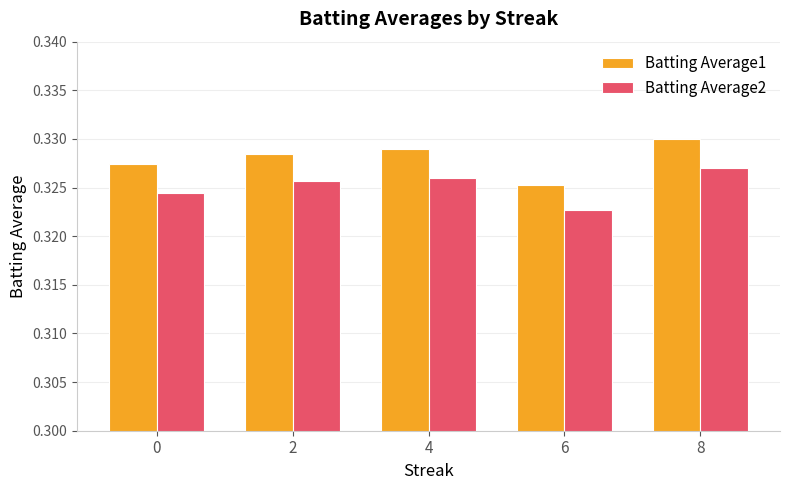

Count the Batting Average1 values in the range 0 to 1.

5